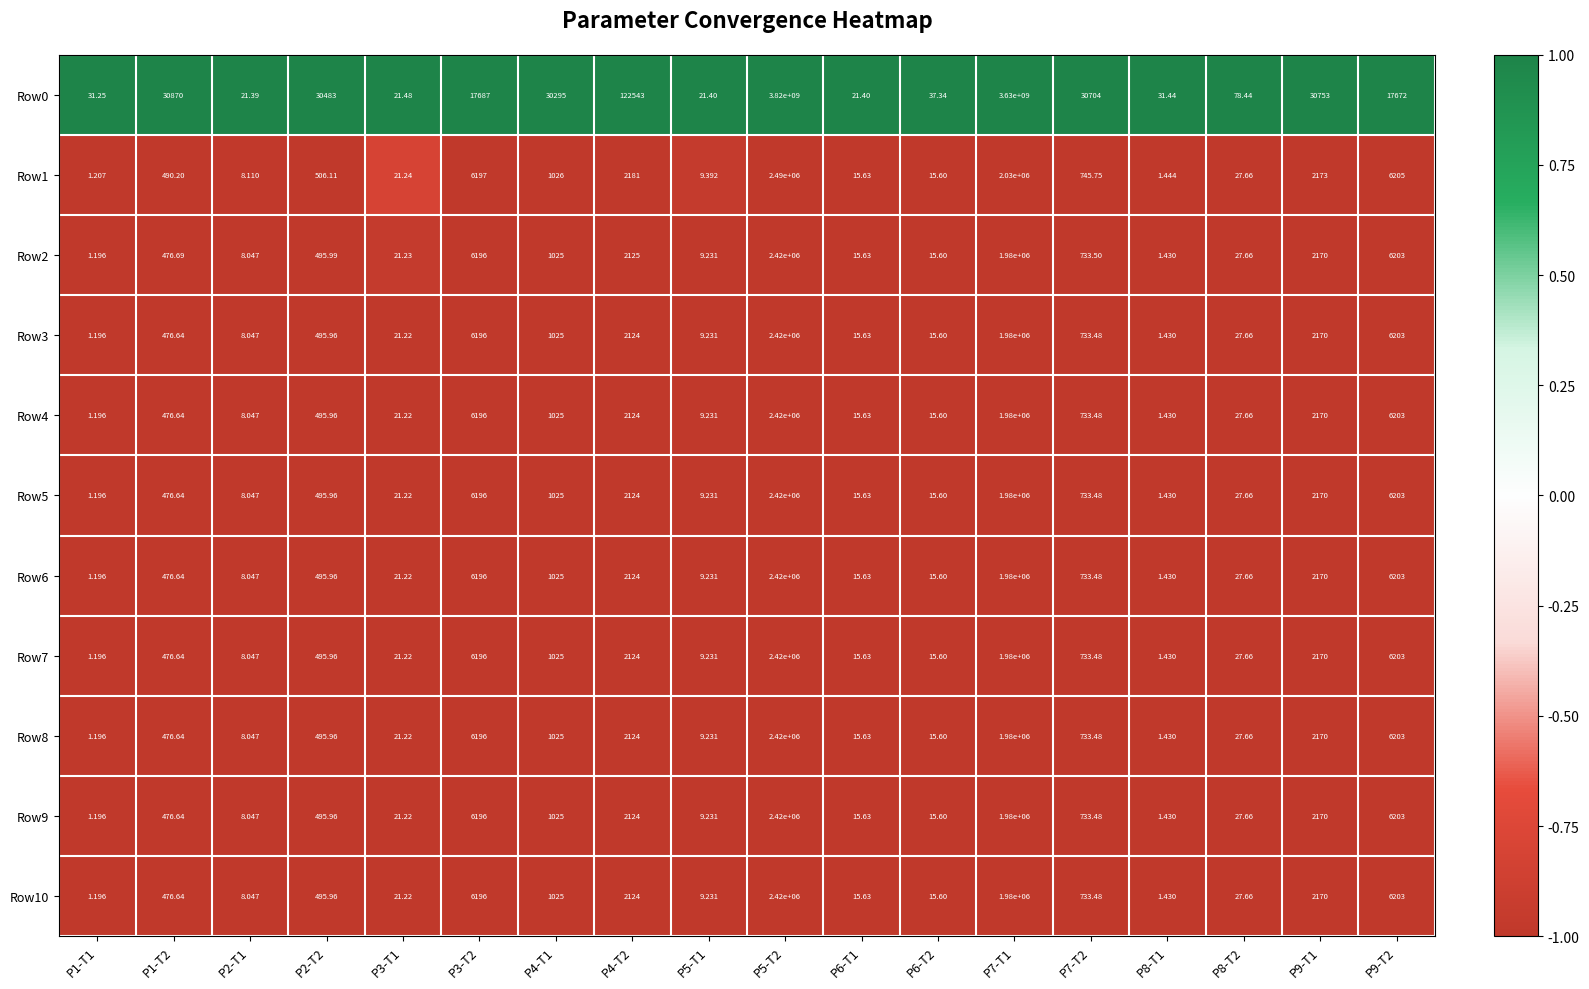

Is the value of Row2 at P5-T1 greater than the value of Row5 at P7-T1?

No